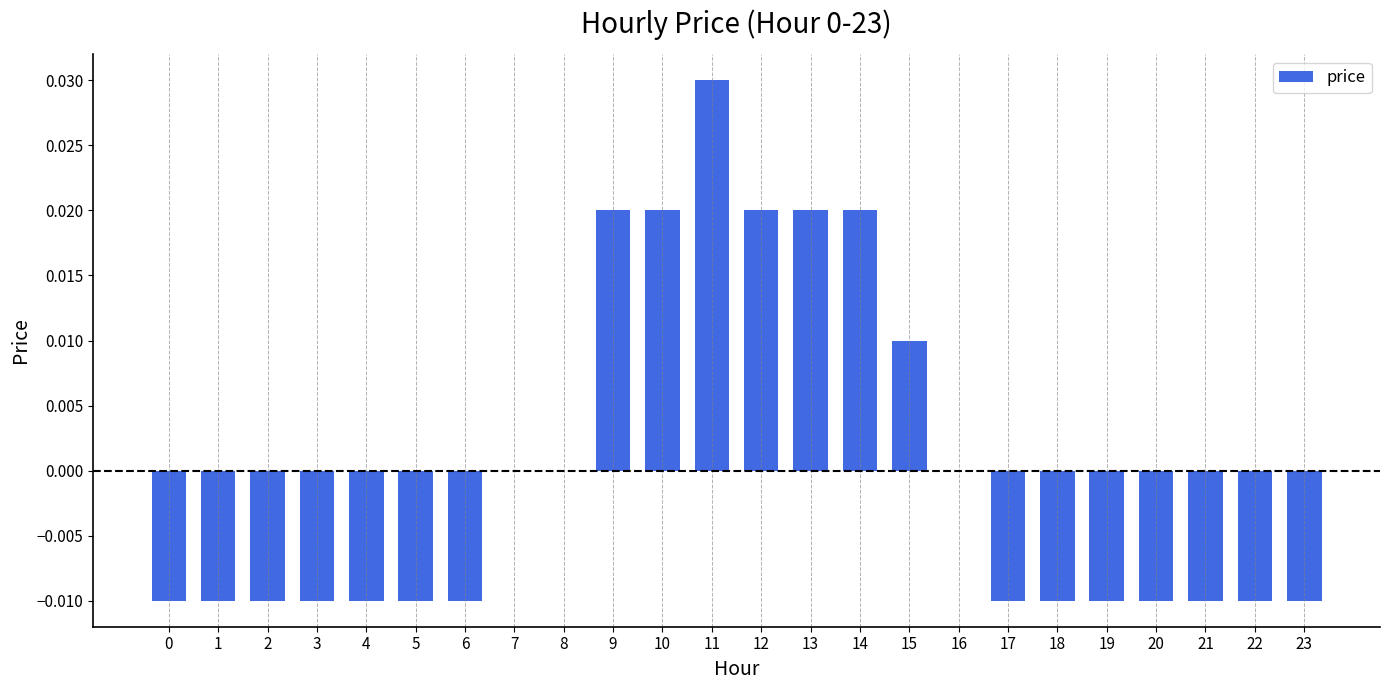

Which label corresponds to the largest value in the chart?

11